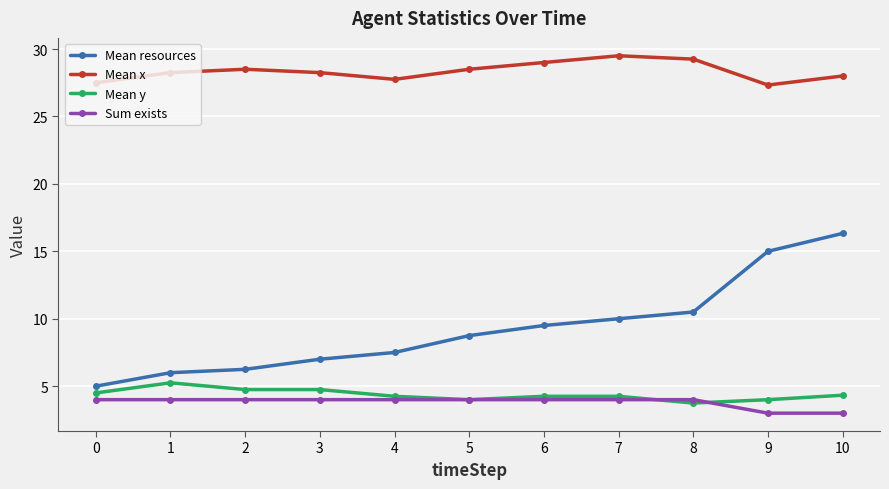

The Mean y series shows 4.5 at 0. True or false?

True